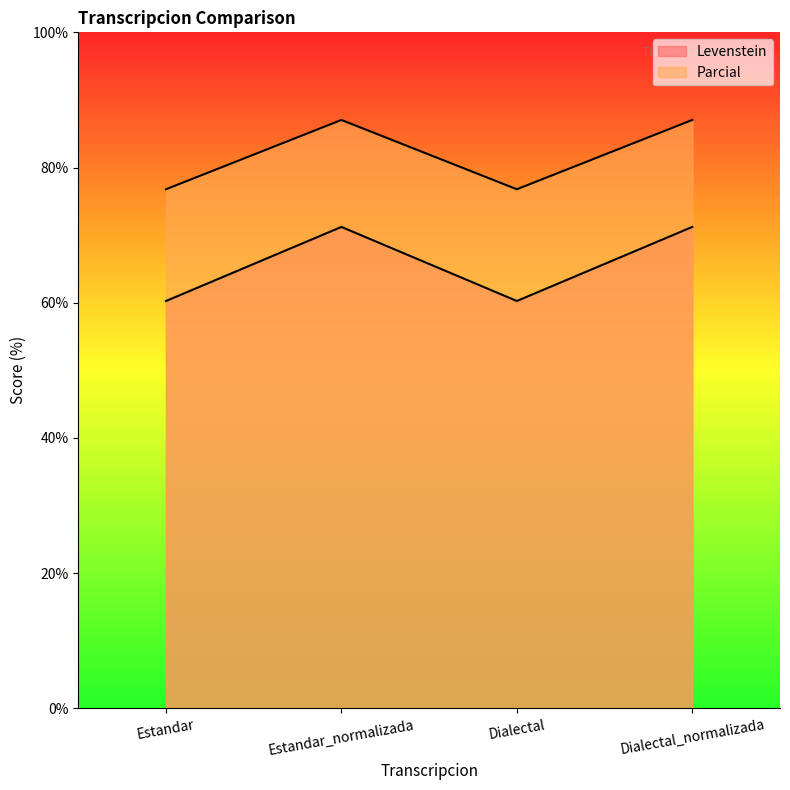

What is the sum of the Parcial values at Dialectal_normalizada and Dialectal?

131.5